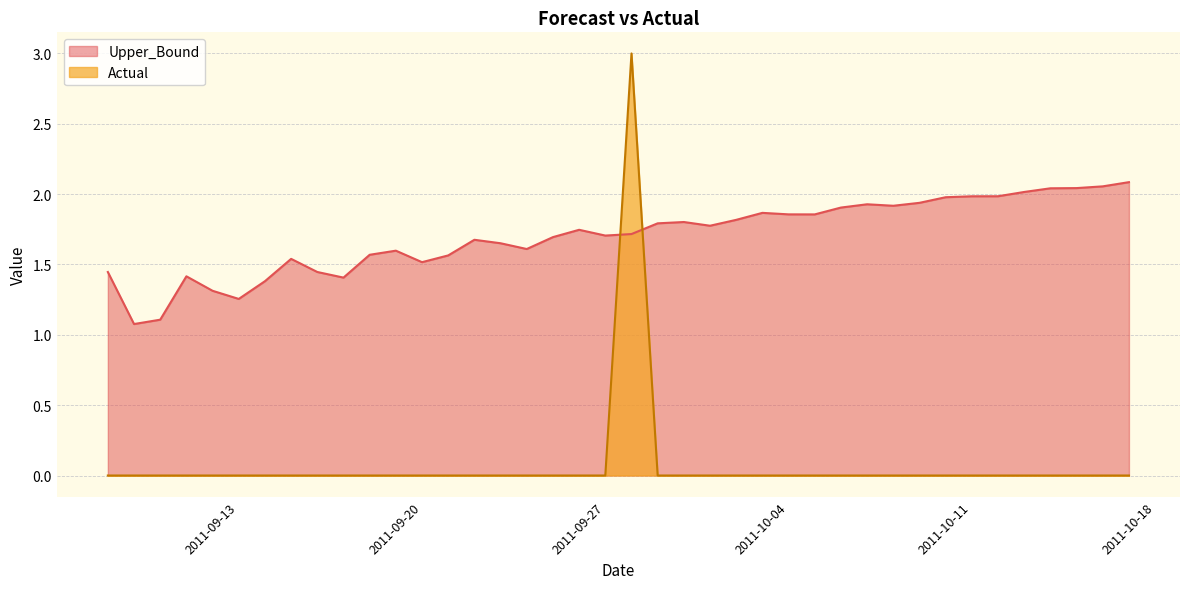

What is the sum of all Upper_Bound values?

68.1